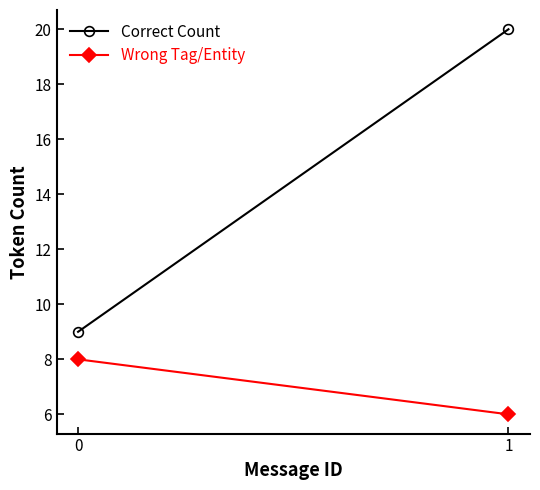

What is the sum of the Wrong Tag/Entity values at 1 and 0?

14